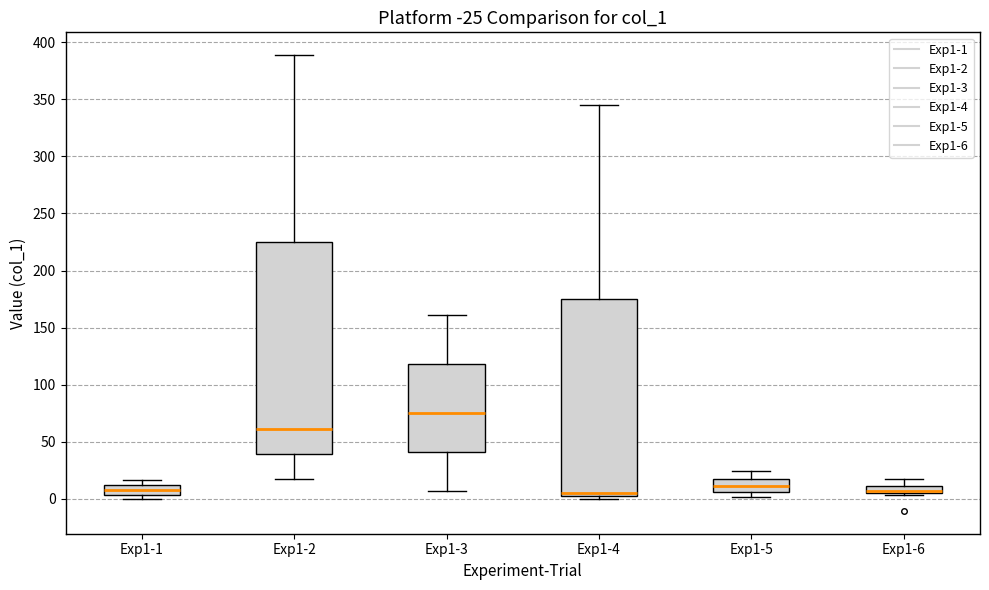

Comparing the boxes themselves (not the whiskers), which one is the tallest?

Exp1-2